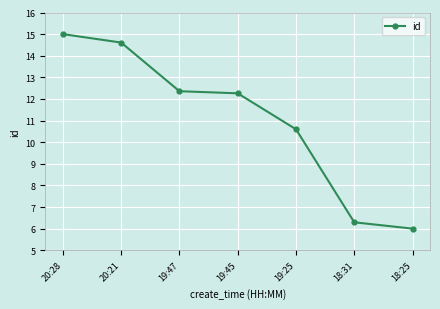

List the labels in order of value, smallest first.

18:25, 18:31, 19:25, 19:45, 19:47, 20:21, 20:28